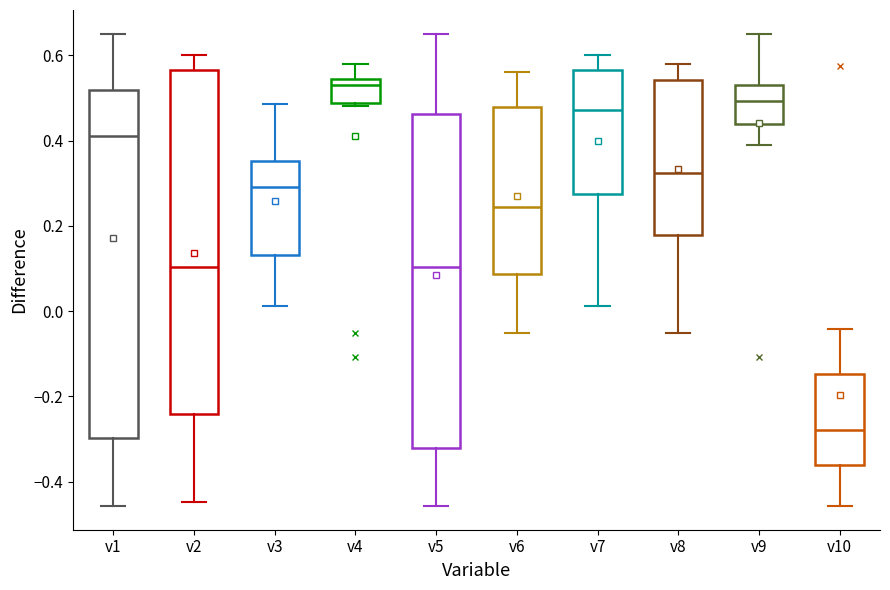

Reading left to right, transcribe this box plot: for each box, give where its median line is, the range the box spans, and where its two whiskers end, as read against the y-axis. The values are not printed on the chart, so give them approximately, as read against the axis.

v1: median 0.40, box -0.30 to 0.52, whiskers -0.46 to 0.66
v2: median 0.10, box -0.24 to 0.56, whiskers -0.44 to 0.60
v3: median 0.30, box 0.14 to 0.36, whiskers 0.02 to 0.48
v4: median 0.54 (just below the box's upper edge), box 0.48 to 0.54, whiskers 0.48 (just below the box's lower edge) to 0.58
v5: median 0.10, box -0.32 to 0.46, whiskers -0.46 to 0.66
v6: median 0.24, box 0.08 to 0.48, whiskers -0.06 to 0.56
v7: median 0.48, box 0.28 to 0.56, whiskers 0.02 to 0.60
v8: median 0.32, box 0.18 to 0.54, whiskers -0.06 to 0.58
v9: median 0.50, box 0.44 to 0.52, whiskers 0.40 to 0.66
v10: median -0.28, box -0.36 to -0.14, whiskers -0.46 to -0.04